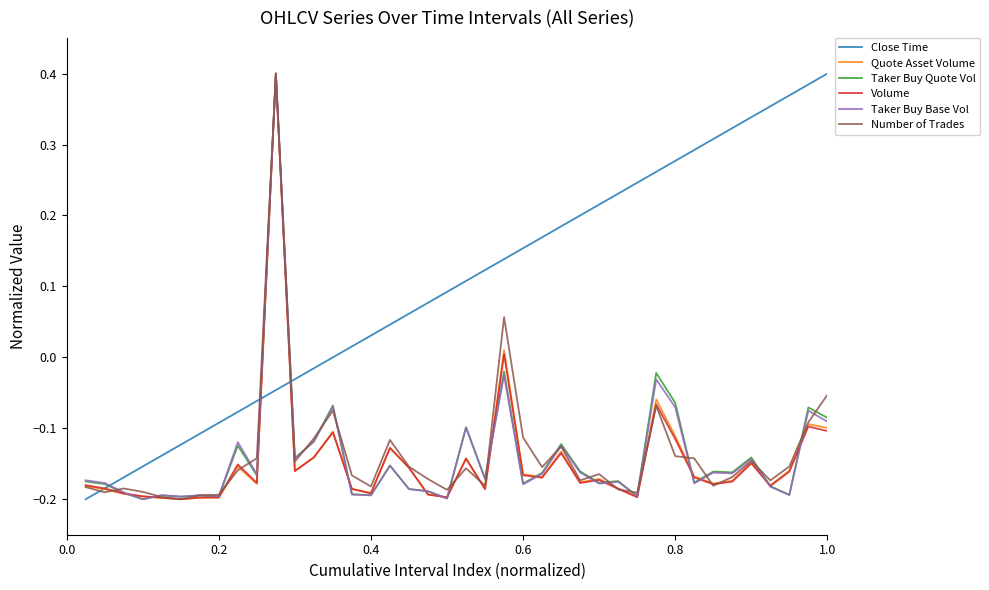

In Taker Buy Base Vol, how many points are lower than both neighbors (excluding endpoints)?

14